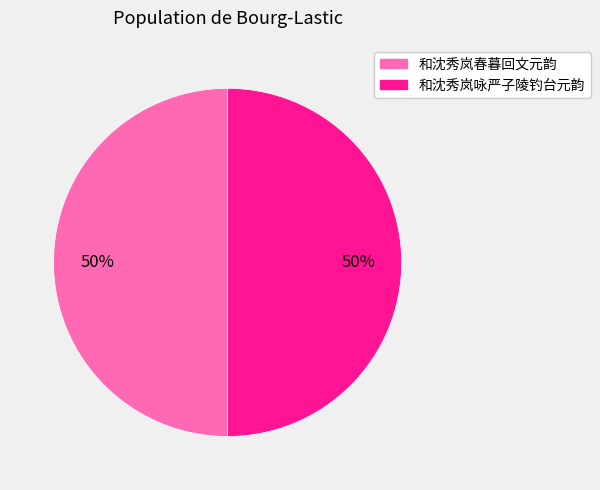

The 和沈秀岚咏严子陵钓台元韵 slice represents 50% of the pie. True or false?

True